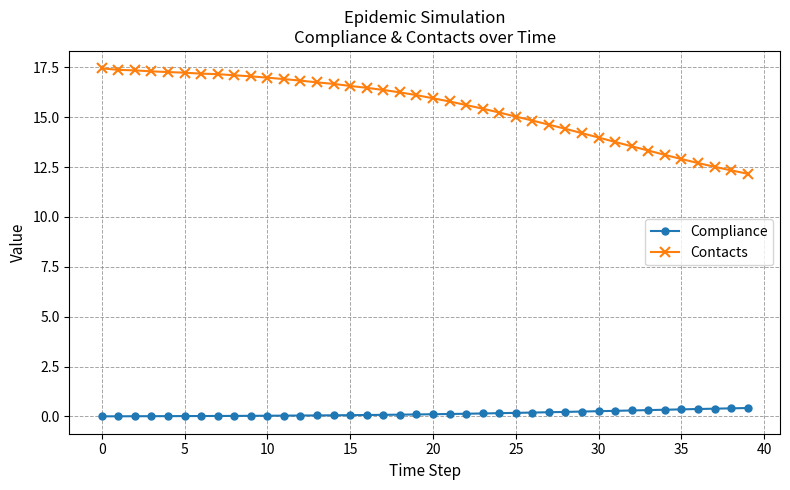

What is the value of the Contacts point at the 5th from the left?

17.3